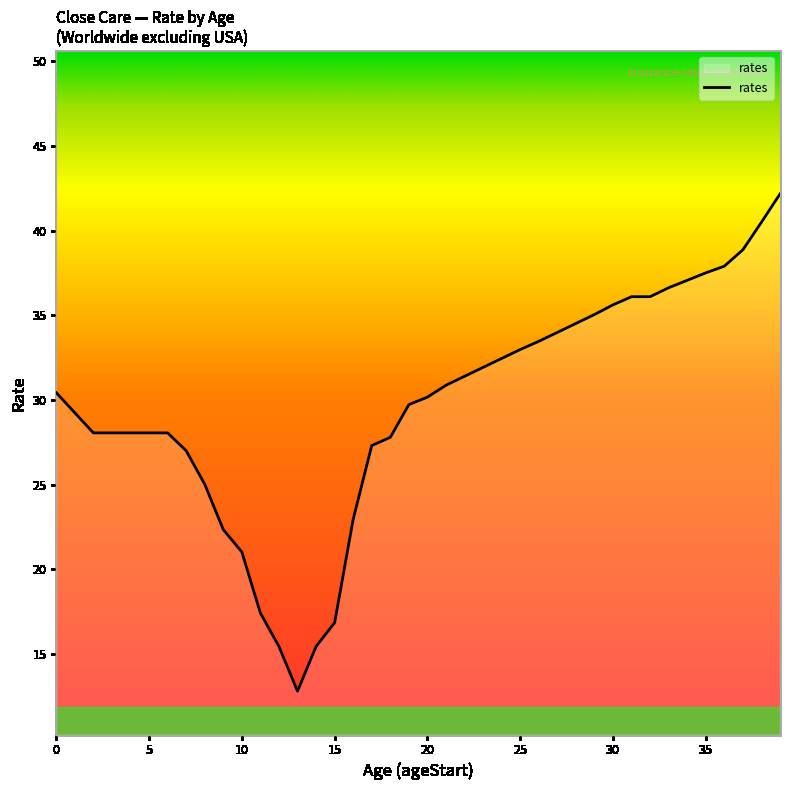

What is the difference between the maximum and minimum values?

29.4